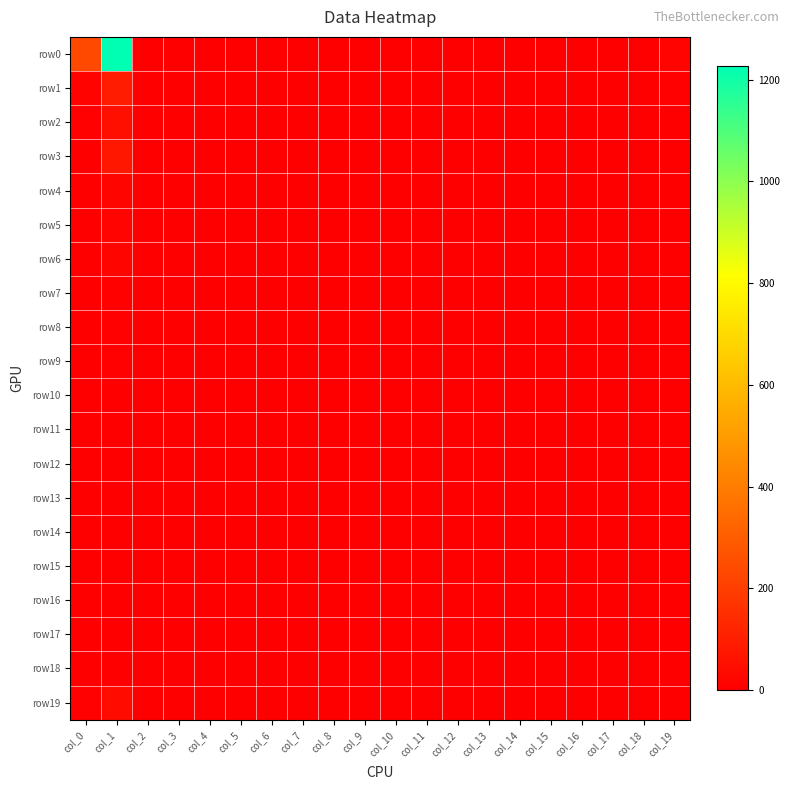

Reading left to right, extract all data points from this chart.

row0: col_0=235	col_1=1226	col_2=1	col_3=0	col_4=0	col_5=0	col_6=0	col_7=0	col_8=0	col_9=0	col_10=2	col_11=2	col_12=1	col_13=3	col_14=1	col_15=2	col_16=1	col_17=1	col_18=0	col_19=16
row1: col_0=12	col_1=93	col_2=2	col_3=0	col_4=0	col_5=0	col_6=0	col_7=0	col_8=0	col_9=0	col_10=0	col_11=0	col_12=1	col_13=0	col_14=0	col_15=0	col_16=0	col_17=0	col_18=1	col_19=5
row2: col_0=7	col_1=51	col_2=0	col_3=0	col_4=0	col_5=0	col_6=0	col_7=0	col_8=0	col_9=1	col_10=1	col_11=0	col_12=0	col_13=0	col_14=0	col_15=0	col_16=0	col_17=0	col_18=0	col_19=4
row3: col_0=4	col_1=76	col_2=0	col_3=0	col_4=0	col_5=0	col_6=0	col_7=0	col_8=0	col_9=0	col_10=0	col_11=0	col_12=0	col_13=0	col_14=0	col_15=0	col_16=0	col_17=0	col_18=0	col_19=4
row4: col_0=2	col_1=20	col_2=0	col_3=0	col_4=0	col_5=0	col_6=0	col_7=0	col_8=0	col_9=0	col_10=0	col_11=0	col_12=0	col_13=0	col_14=0	col_15=0	col_16=0	col_17=0	col_18=0	col_19=0
row5: col_0=2	col_1=15	col_2=0	col_3=0	col_4=0	col_5=0	col_6=0	col_7=0	col_8=0	col_9=0	col_10=0	col_11=0	col_12=0	col_13=0	col_14=0	col_15=0	col_16=0	col_17=0	col_18=0	col_19=0
row6: col_0=2	col_1=19	col_2=0	col_3=0	col_4=0	col_5=0	col_6=0	col_7=0	col_8=0	col_9=0	col_10=0	col_11=0	col_12=0	col_13=0	col_14=0	col_15=0	col_16=0	col_17=0	col_18=0	col_19=0
row7: col_0=0	col_1=9	col_2=0	col_3=0	col_4=0	col_5=0	col_6=0	col_7=0	col_8=0	col_9=0	col_10=0	col_11=0	col_12=0	col_13=0	col_14=0	col_15=0	col_16=0	col_17=0	col_18=0	col_19=0
row8: col_0=1	col_1=6	col_2=0	col_3=0	col_4=0	col_5=0	col_6=0	col_7=0	col_8=0	col_9=0	col_10=0	col_11=0	col_12=0	col_13=0	col_14=0	col_15=0	col_16=0	col_17=0	col_18=0	col_19=0
row9: col_0=2	col_1=7	col_2=0	col_3=0	col_4=0	col_5=0	col_6=0	col_7=0	col_8=0	col_9=0	col_10=0	col_11=0	col_12=0	col_13=0	col_14=0	col_15=0	col_16=0	col_17=0	col_18=0	col_19=0
row10: col_0=1	col_1=4	col_2=0	col_3=0	col_4=0	col_5=0	col_6=0	col_7=0	col_8=0	col_9=0	col_10=0	col_11=0	col_12=0	col_13=0	col_14=0	col_15=0	col_16=0	col_17=0	col_18=0	col_19=0
row11: col_0=1	col_1=1	col_2=0	col_3=0	col_4=0	col_5=0	col_6=0	col_7=0	col_8=0	col_9=0	col_10=0	col_11=0	col_12=0	col_13=0	col_14=0	col_15=0	col_16=0	col_17=0	col_18=0	col_19=0
row12: col_0=0	col_1=4	col_2=0	col_3=0	col_4=0	col_5=0	col_6=0	col_7=0	col_8=0	col_9=0	col_10=0	col_11=0	col_12=0	col_13=0	col_14=0	col_15=0	col_16=0	col_17=0	col_18=0	col_19=0
row13: col_0=0	col_1=2	col_2=0	col_3=0	col_4=0	col_5=0	col_6=0	col_7=0	col_8=0	col_9=0	col_10=0	col_11=0	col_12=0	col_13=0	col_14=0	col_15=0	col_16=0	col_17=0	col_18=0	col_19=0
row14: col_0=0	col_1=1	col_2=0	col_3=0	col_4=0	col_5=0	col_6=0	col_7=0	col_8=0	col_9=0	col_10=0	col_11=0	col_12=0	col_13=0	col_14=0	col_15=0	col_16=0	col_17=0	col_18=0	col_19=0
row15: col_0=0	col_1=2	col_2=0	col_3=0	col_4=0	col_5=0	col_6=0	col_7=0	col_8=0	col_9=0	col_10=0	col_11=0	col_12=0	col_13=0	col_14=0	col_15=0	col_16=0	col_17=0	col_18=0	col_19=0
row16: col_0=1	col_1=3	col_2=0	col_3=0	col_4=0	col_5=0	col_6=0	col_7=0	col_8=0	col_9=0	col_10=0	col_11=0	col_12=0	col_13=0	col_14=0	col_15=0	col_16=0	col_17=0	col_18=0	col_19=0
row17: col_0=0	col_1=2	col_2=0	col_3=0	col_4=0	col_5=0	col_6=0	col_7=0	col_8=0	col_9=0	col_10=0	col_11=0	col_12=0	col_13=0	col_14=0	col_15=0	col_16=0	col_17=0	col_18=0	col_19=0
row18: col_0=0	col_1=1	col_2=0	col_3=0	col_4=0	col_5=0	col_6=0	col_7=0	col_8=0	col_9=0	col_10=0	col_11=0	col_12=0	col_13=0	col_14=0	col_15=0	col_16=0	col_17=0	col_18=0	col_19=0
row19: col_0=6	col_1=40	col_2=0	col_3=0	col_4=0	col_5=0	col_6=0	col_7=0	col_8=0	col_9=0	col_10=0	col_11=0	col_12=0	col_13=0	col_14=0	col_15=0	col_16=0	col_17=0	col_18=0	col_19=0